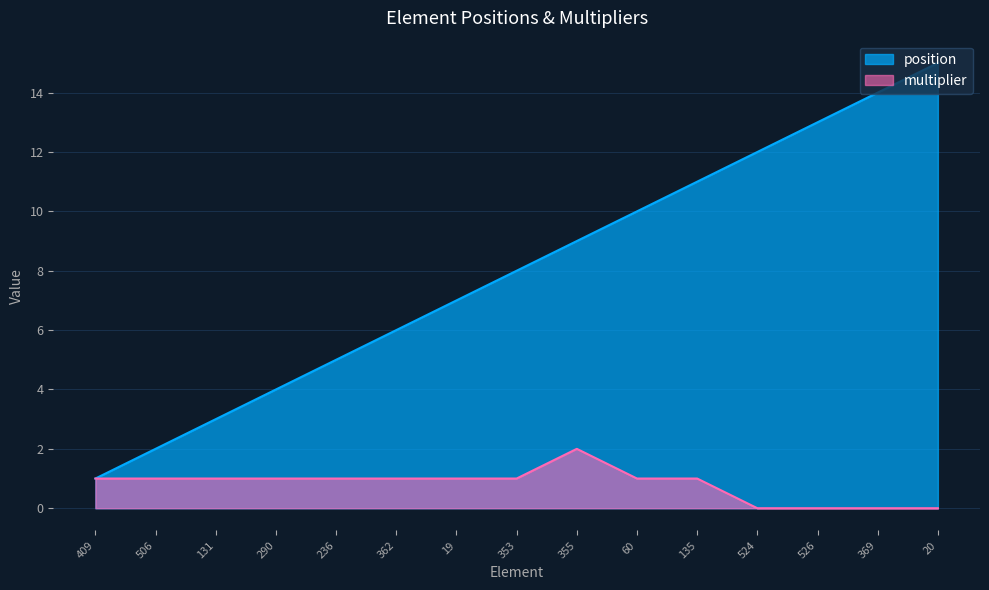

Which series has the largest total across all categories?

position